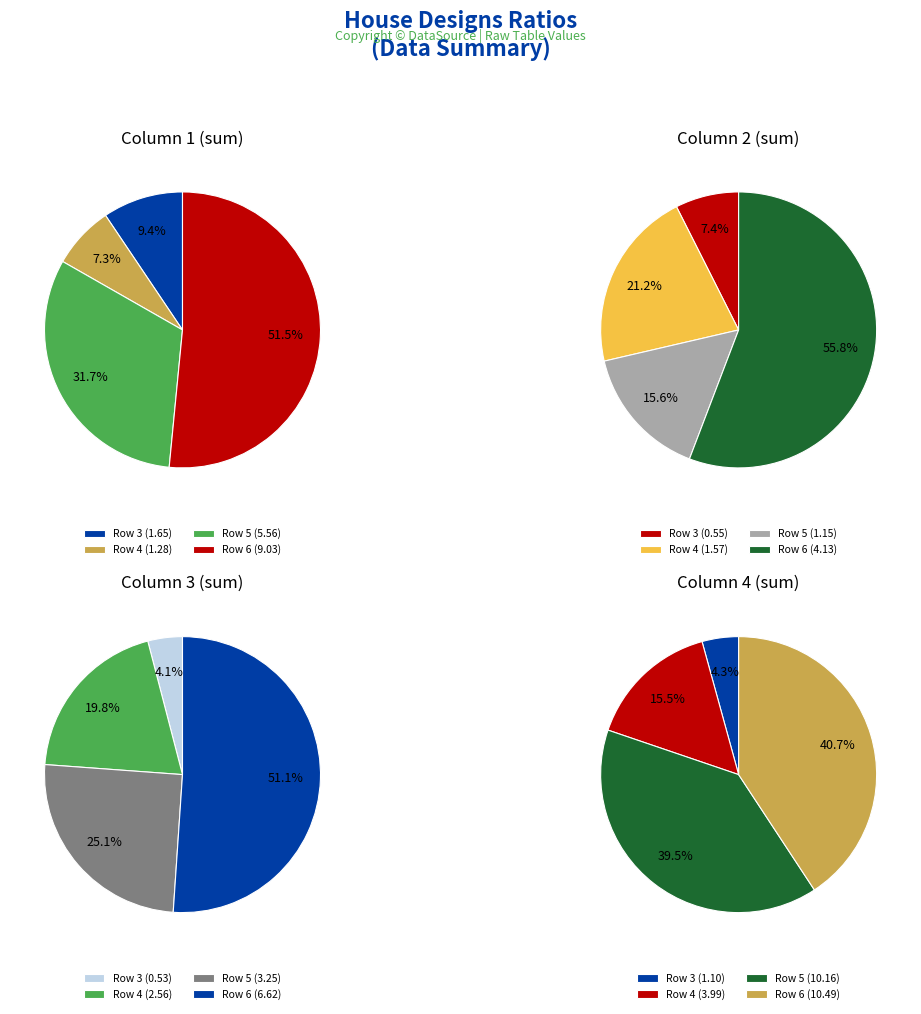

To the nearest percent, what is the difference between the largest and smallest slice percentages?

48%